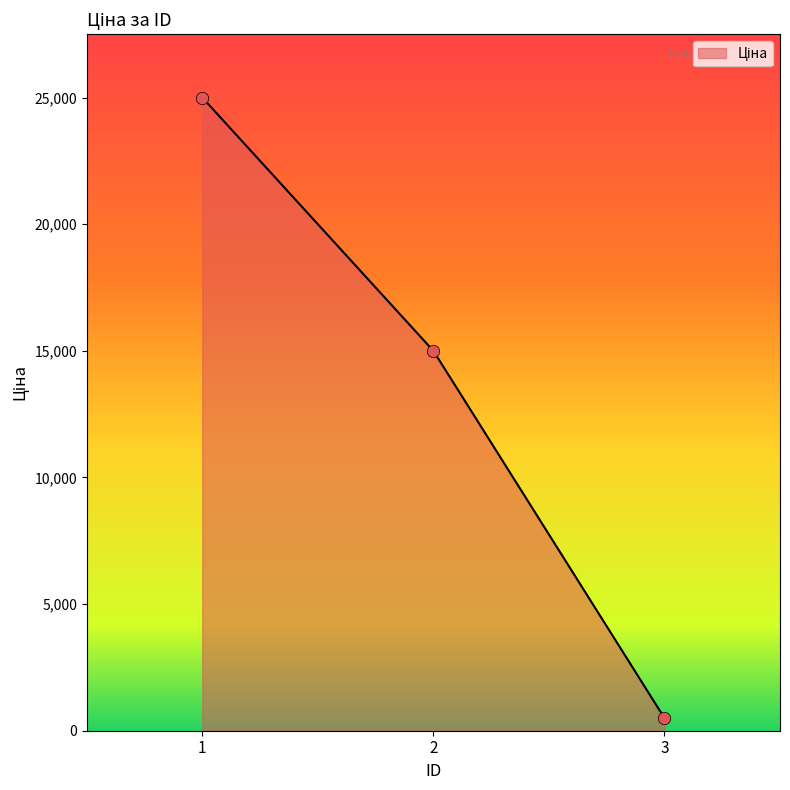

What is the change in value from 1 to 2?

-10000